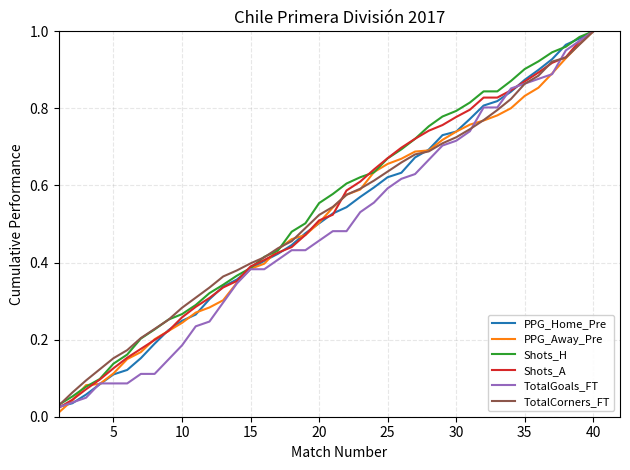

Which series has the largest range (max minus min)?

PPG_Away_Pre